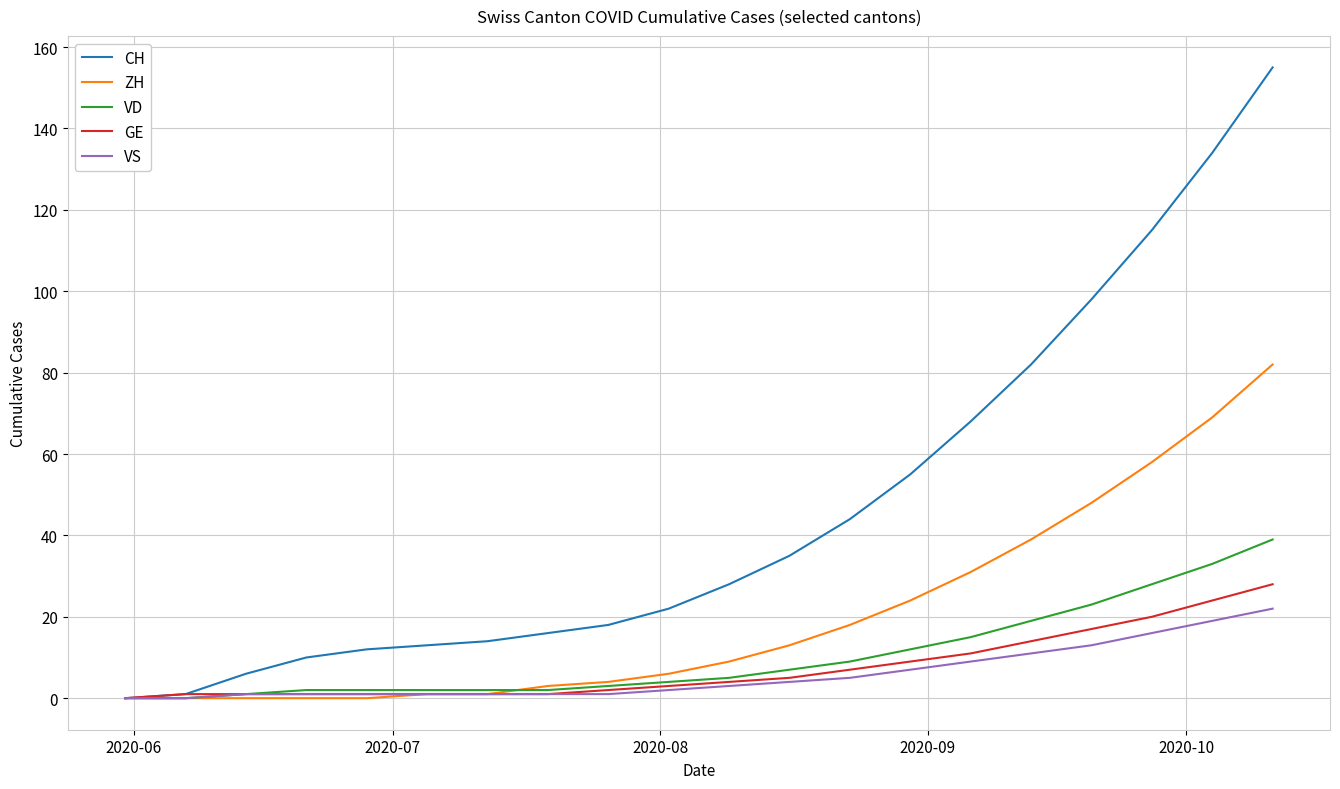

What is the maximum value shown in the chart?

155